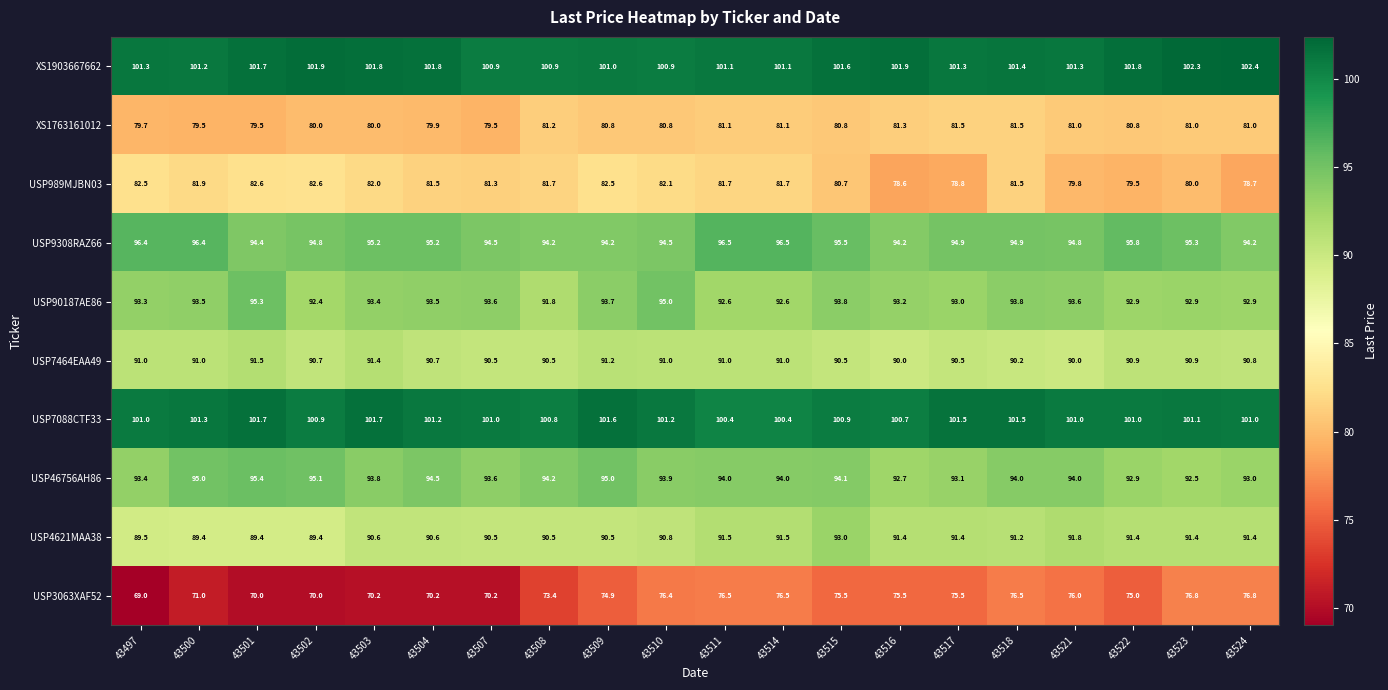

Which label corresponds to the largest value in the chart?

43524